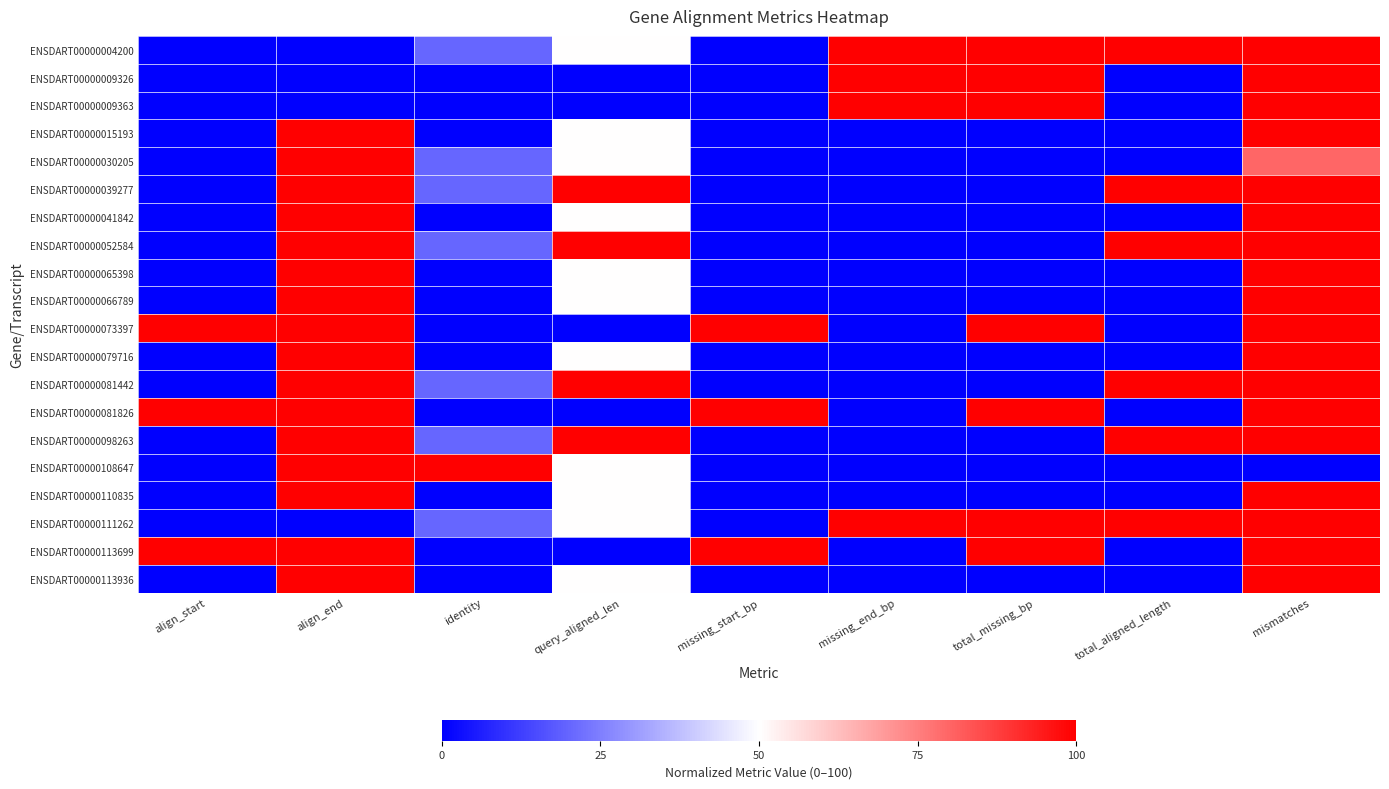

At how many categories does at least one series exceed 89?

9